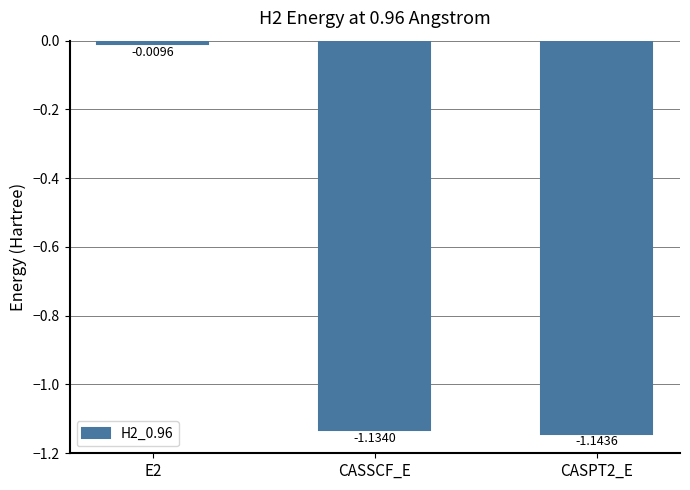

At which category does the chart reach its minimum across all series?

CASPT2_E